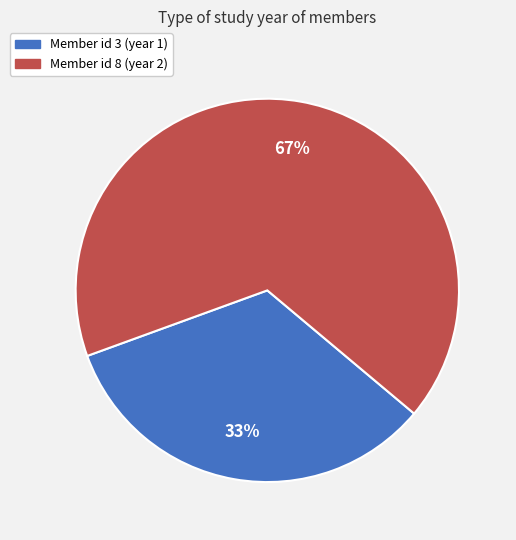

Is there any slice that represents more than half of the pie?

Yes